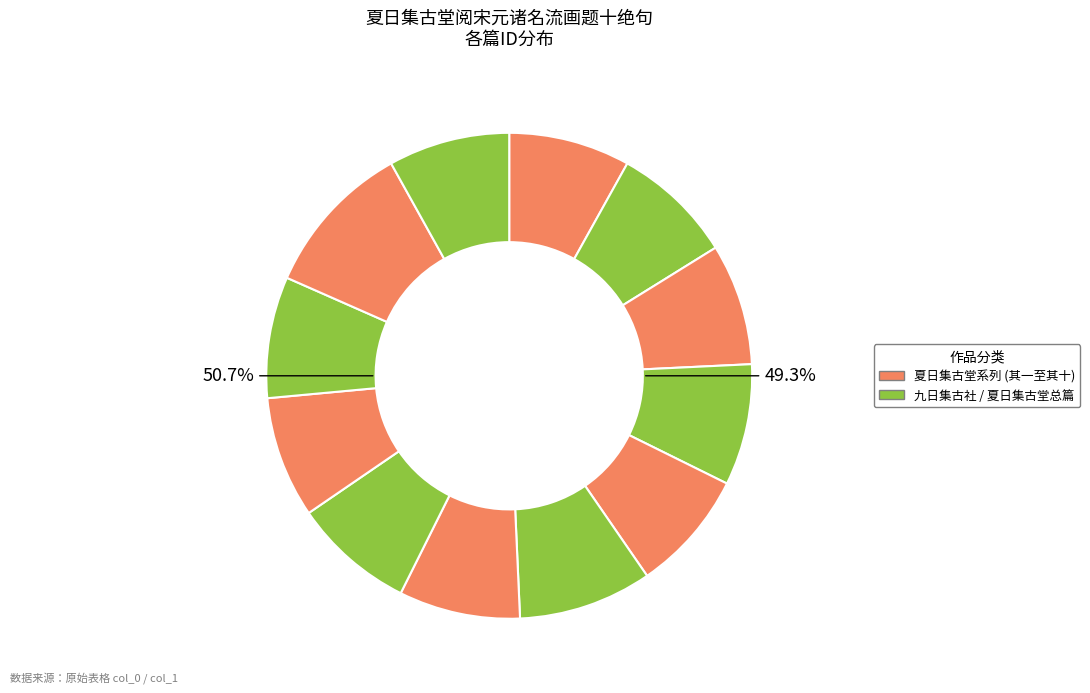

Is there a majority slice in this chart?

No